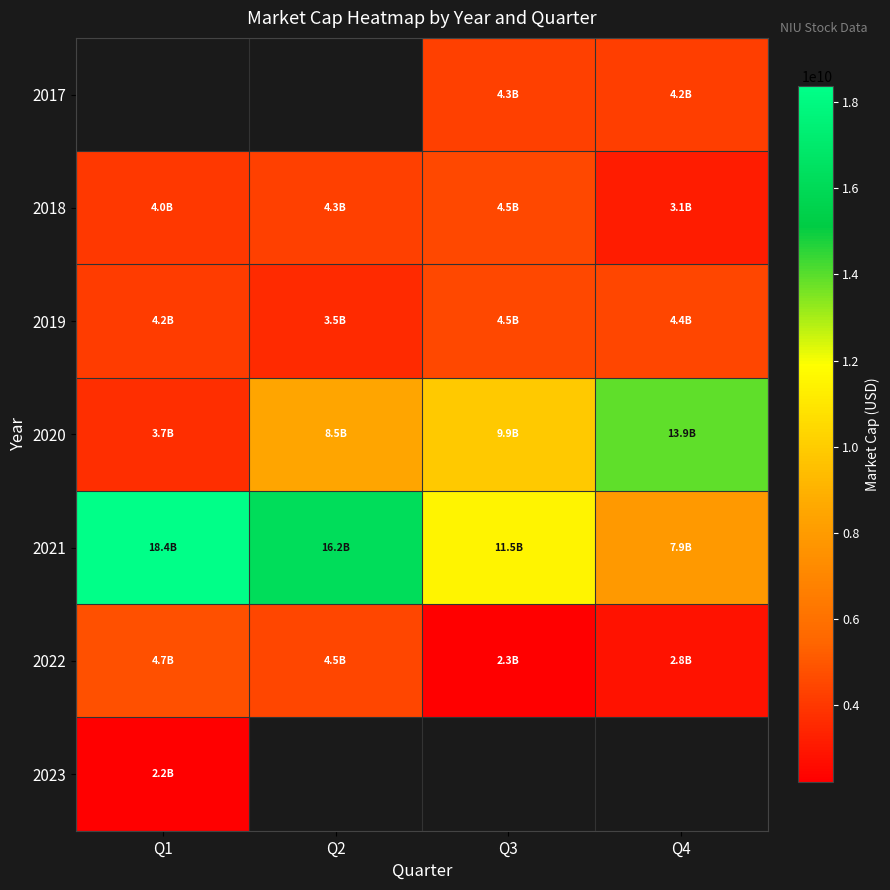

What is the average value of the 2018 series?

3986737915.7